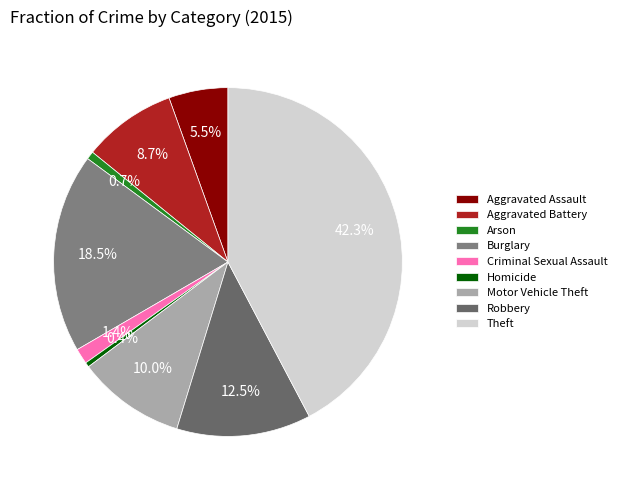

How many slices are in this pie chart?

9